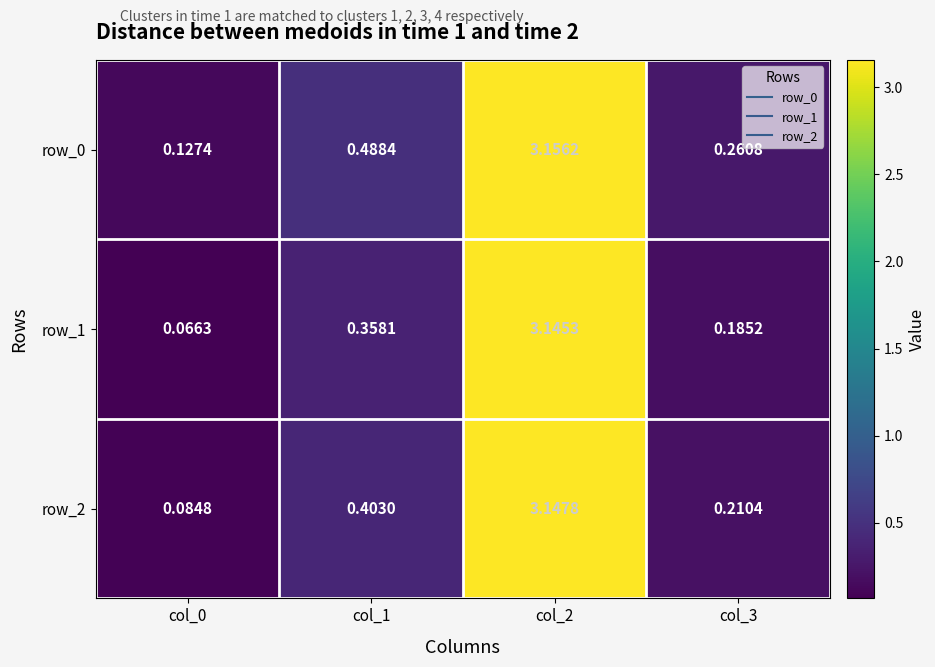

At col_3, list the series in order from largest to smallest.

row_0, row_2, row_1